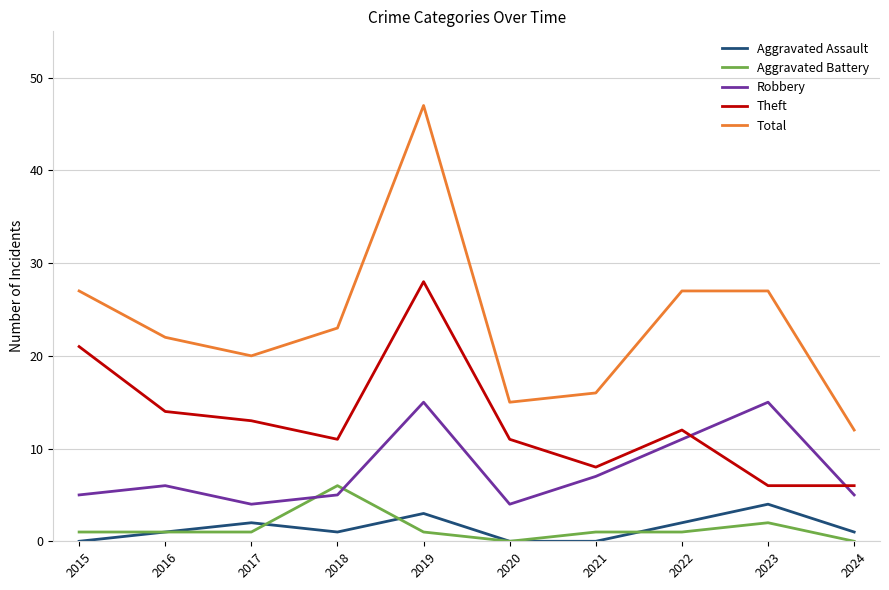

True or false: Aggravated Battery has a value of 0 at 2024.

True